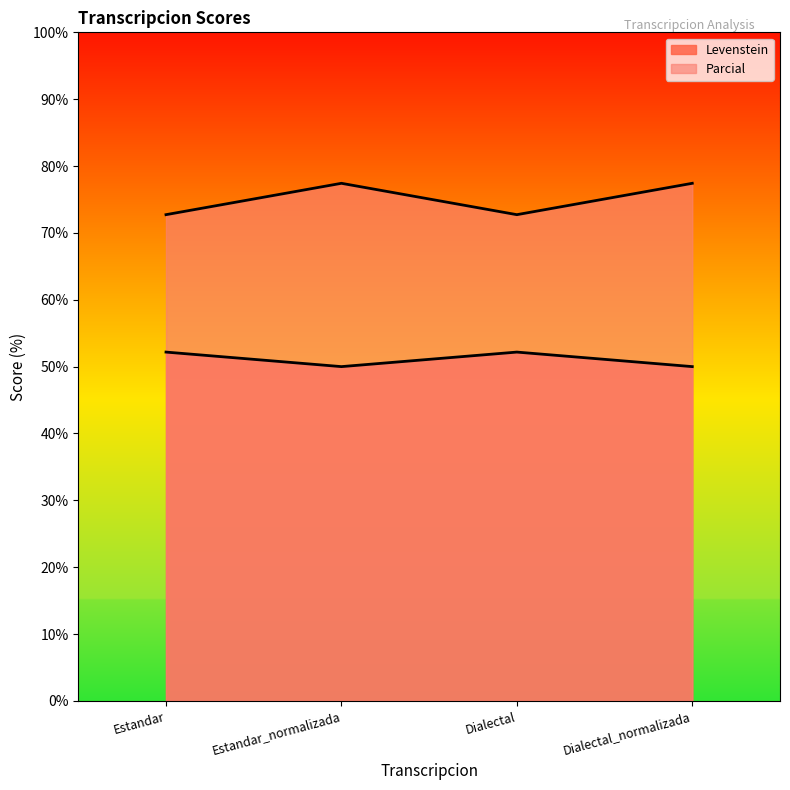

What is the label of the 4th point from the left?

Dialectal_normalizada